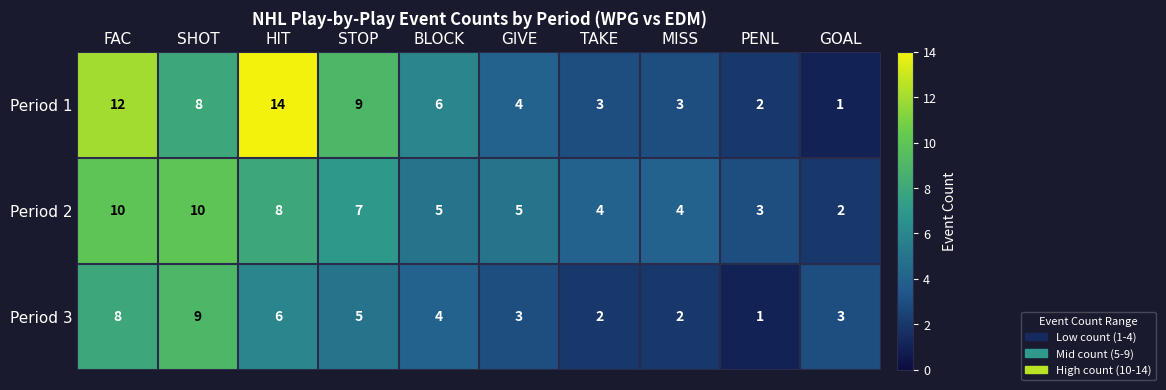

How many Period 2 values are between 4 and 8?

6